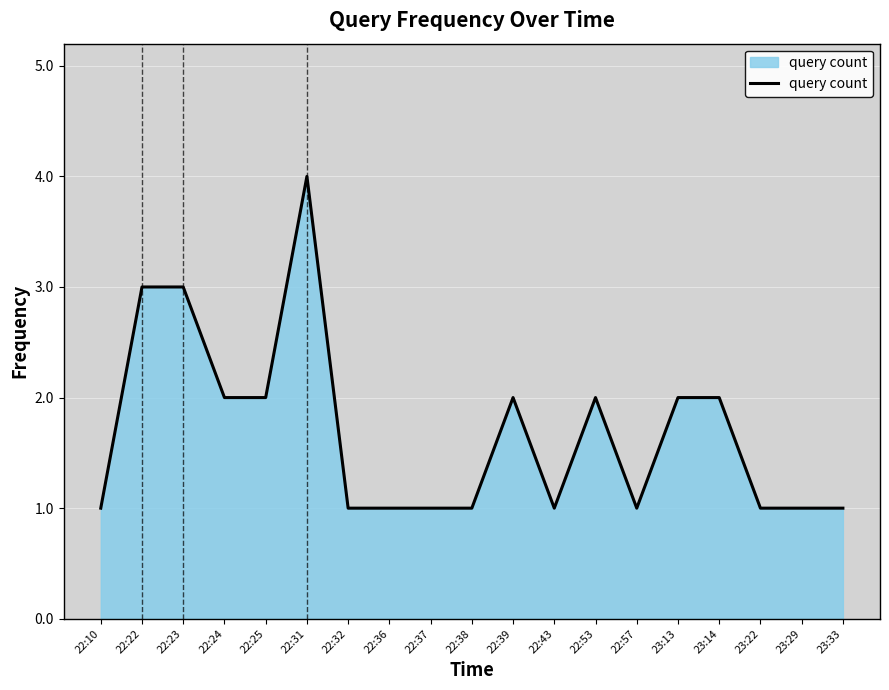

Approximately how many times larger is the value at 22:38 compared to 23:14?

0.5